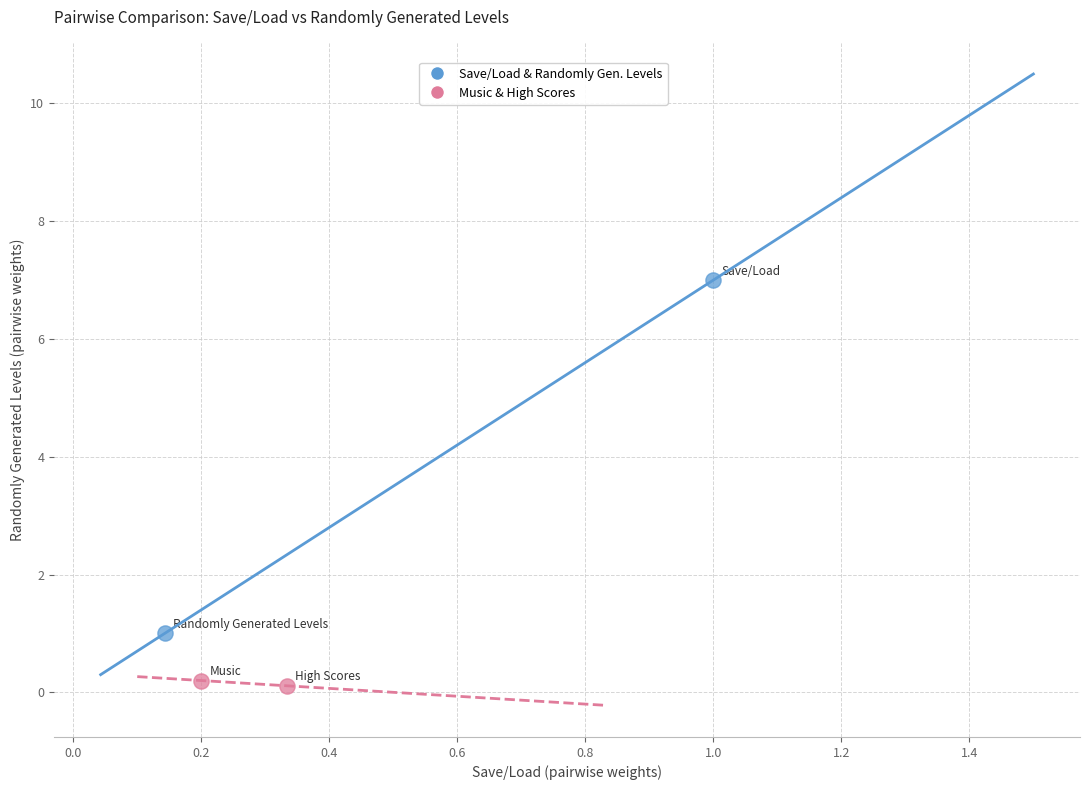

What are all the series names shown in the legend?

Save/Load & Randomly Gen. Levels, Music & High Scores